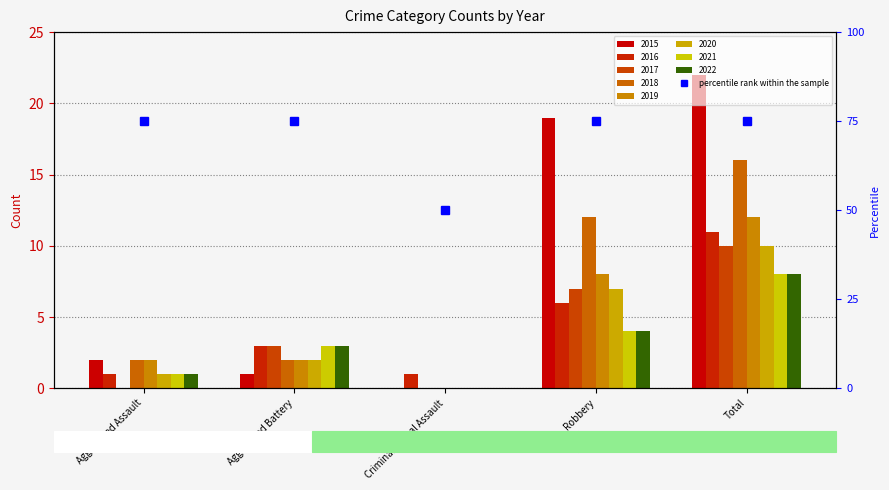

Reading right to left, extract all data points from this chart.

Total=75	Robbery=75	Criminal Sexual Assault=50	Aggravated Battery=75	Aggravated Assault=75